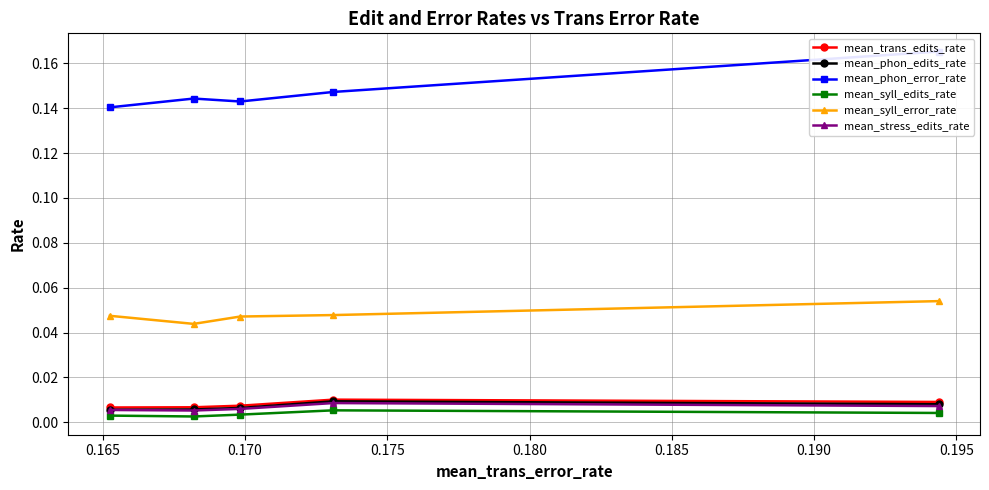

Reading left to right, transcribe all the data shown in this chart.

mean_trans_edits_rate: 0.0	0.0	0.0	0.0	0.0
mean_phon_edits_rate: 0.0	0.0	0.0	0.0	0.0
mean_phon_error_rate: 0.2	0.1	0.1	0.1	0.1
mean_syll_edits_rate: 0.0	0.0	0.0	0.0	0.0
mean_syll_error_rate: 0.1	0.0	0.0	0.0	0.0
mean_stress_edits_rate: 0.0	0.0	0.0	0.0	0.0